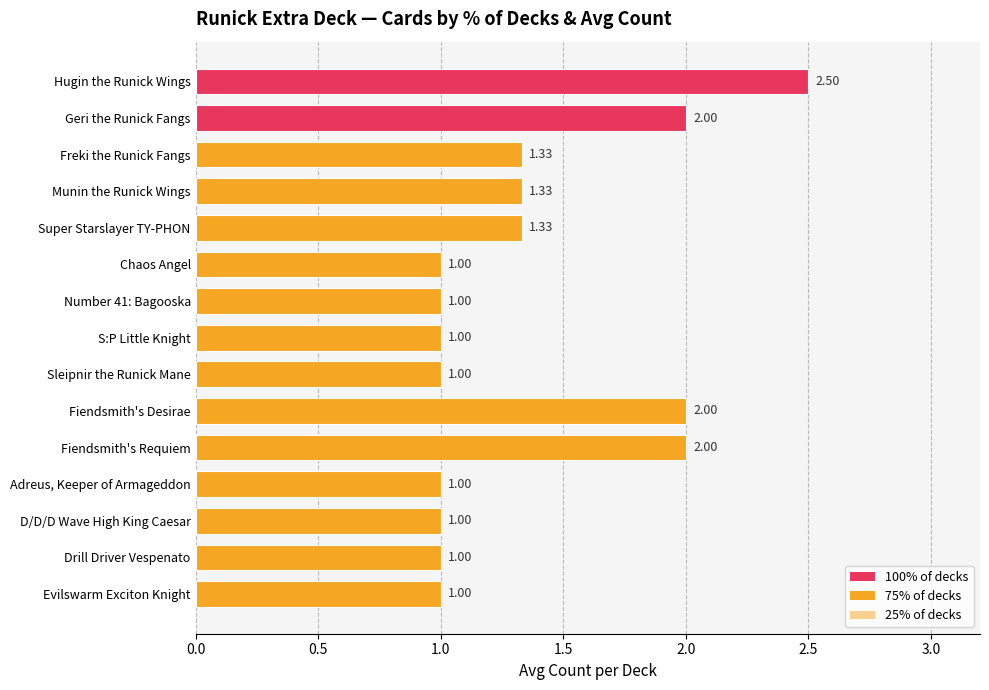

What is the average value?

1.4